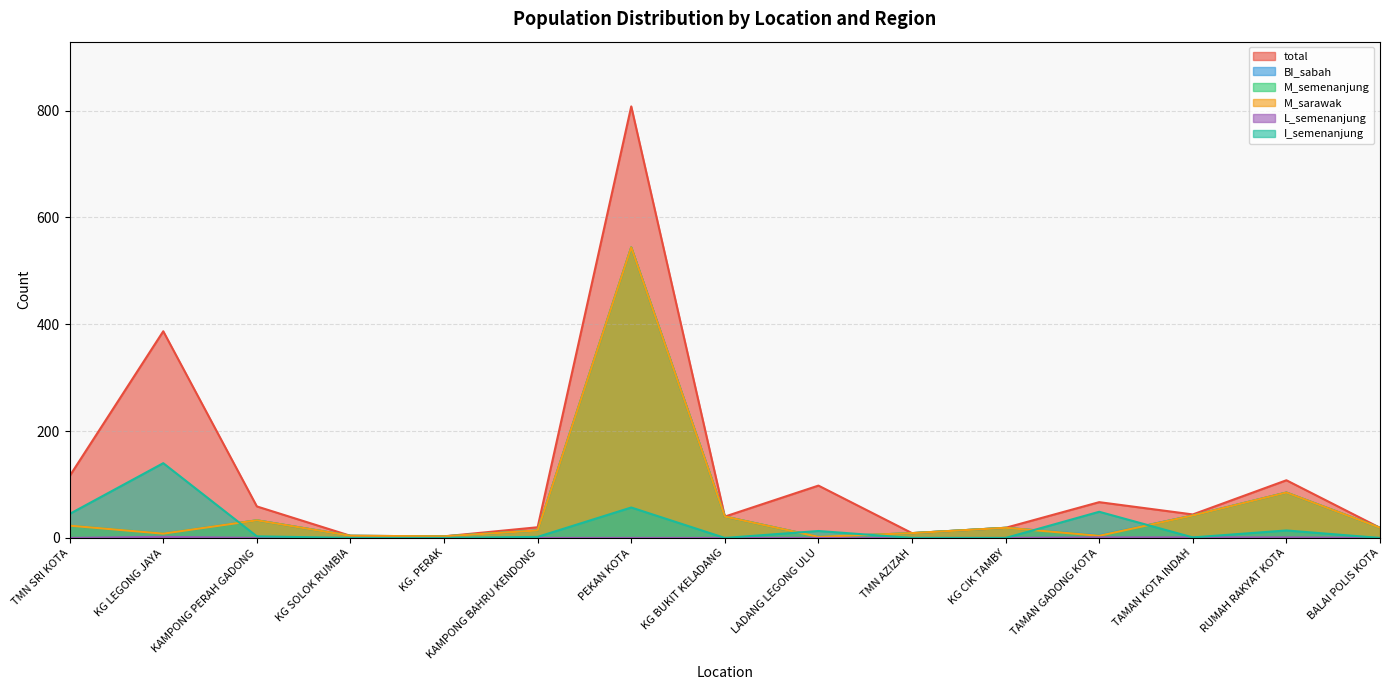

Between KG. PERAK and TMN SRI KOTA, which is larger?

TMN SRI KOTA